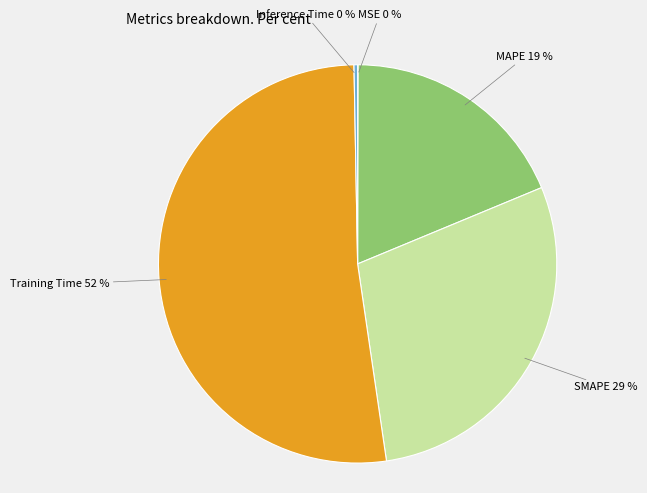

Is there any slice that represents more than half of the pie?

Yes